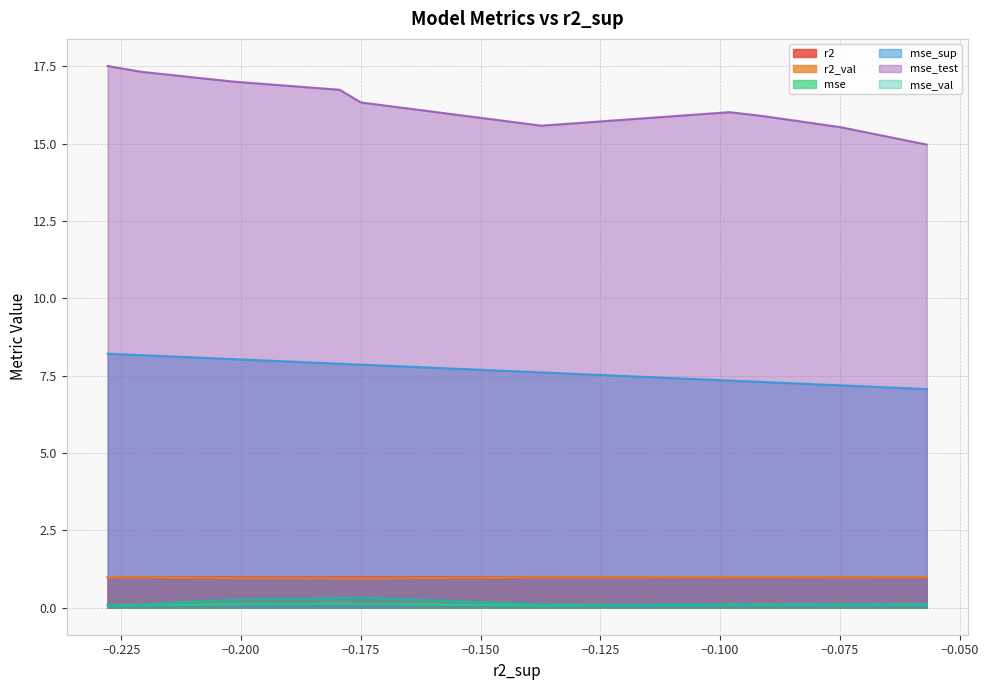

What are all the series names shown in the legend?

r2, r2_val, mse, mse_sup, mse_test, mse_val